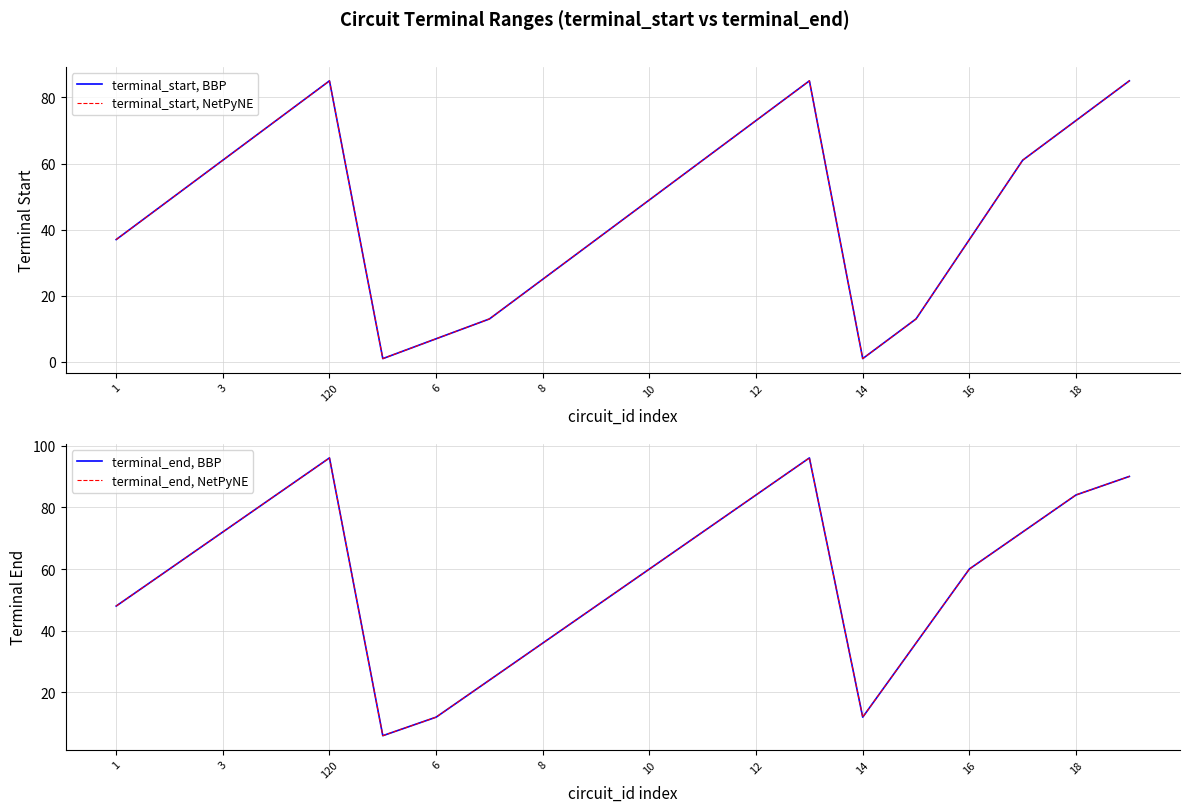

What is the label of the 9th point from the right?

11